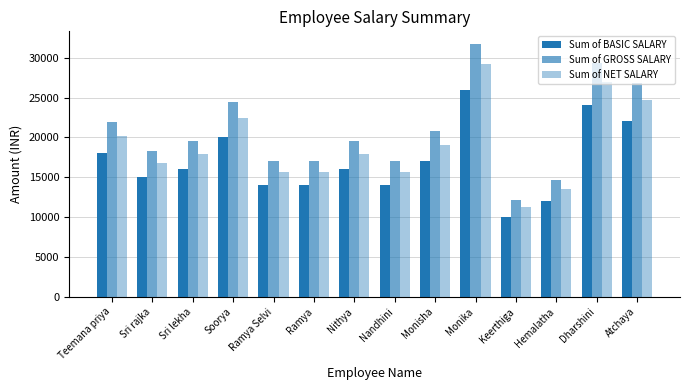

What is the sum of the Sum of NET SALARY values at Monisha and Ramya Selvi?

34794.4